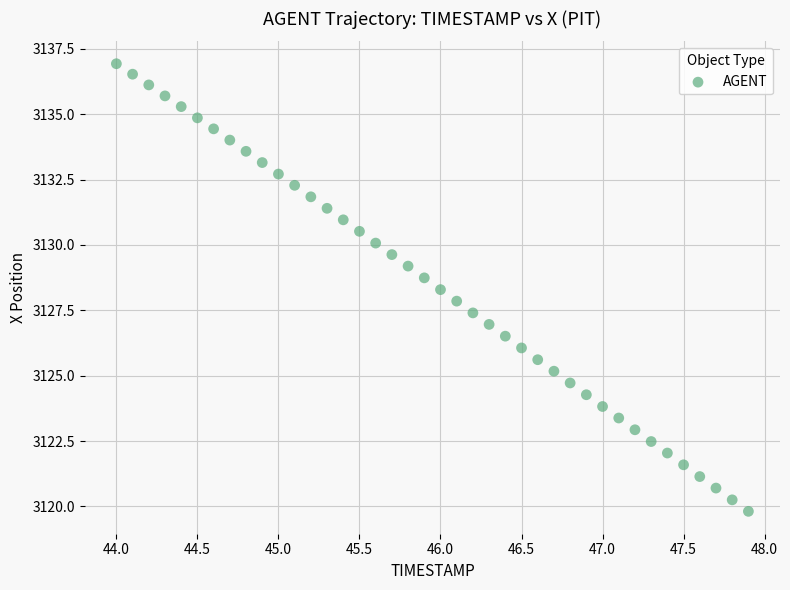

What is the range of X values (max minus min)?

3.9